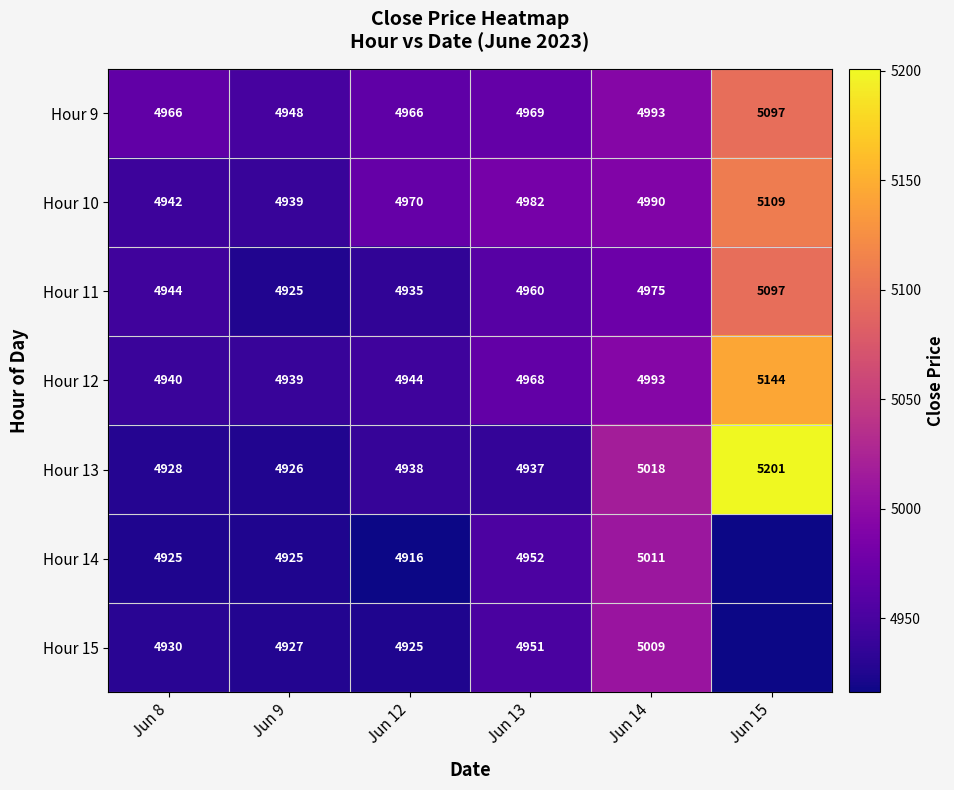

Which category has the lowest value in the Hour 10 series?

Jun 9